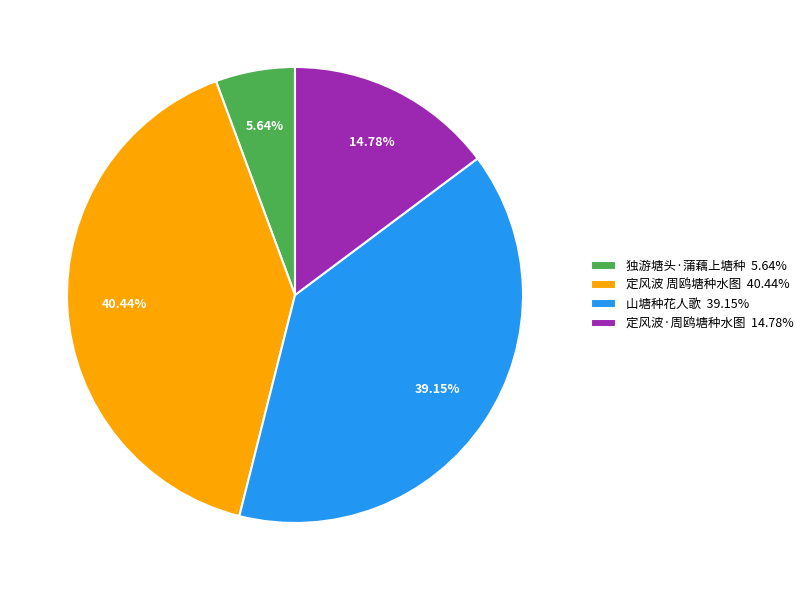

Does 山塘种花人歌 represent more than half of the total?

No